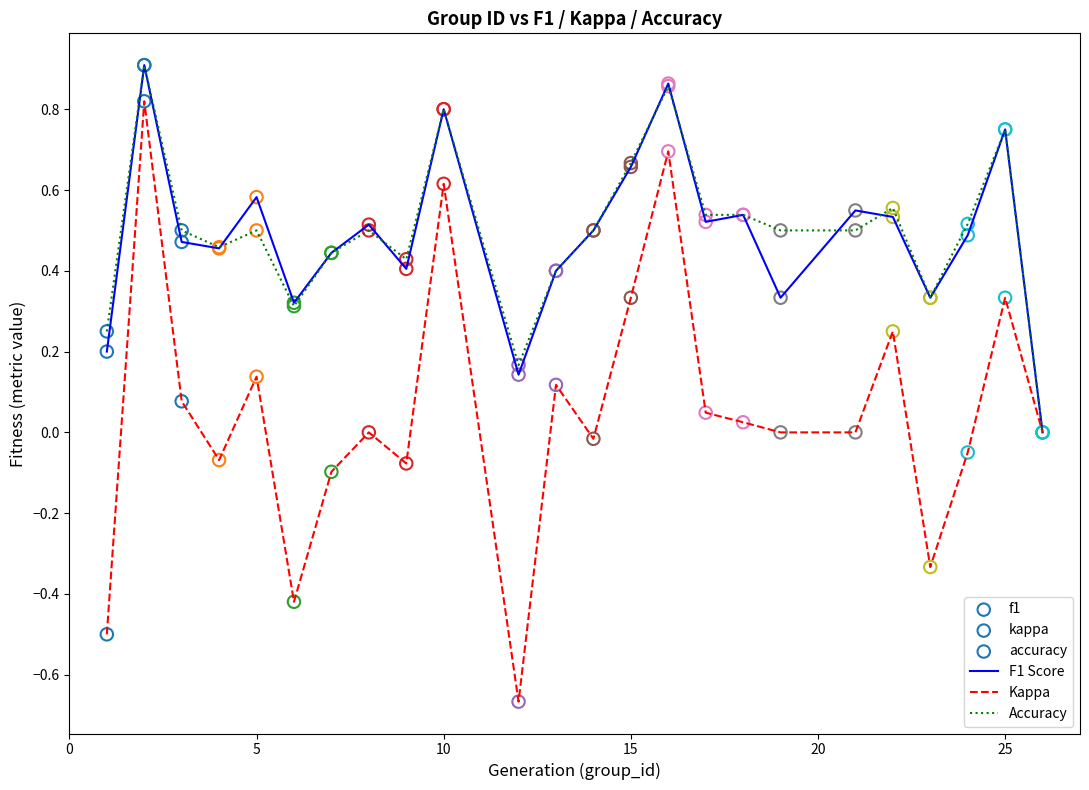

Which series has the largest range (max minus min)?

Kappa